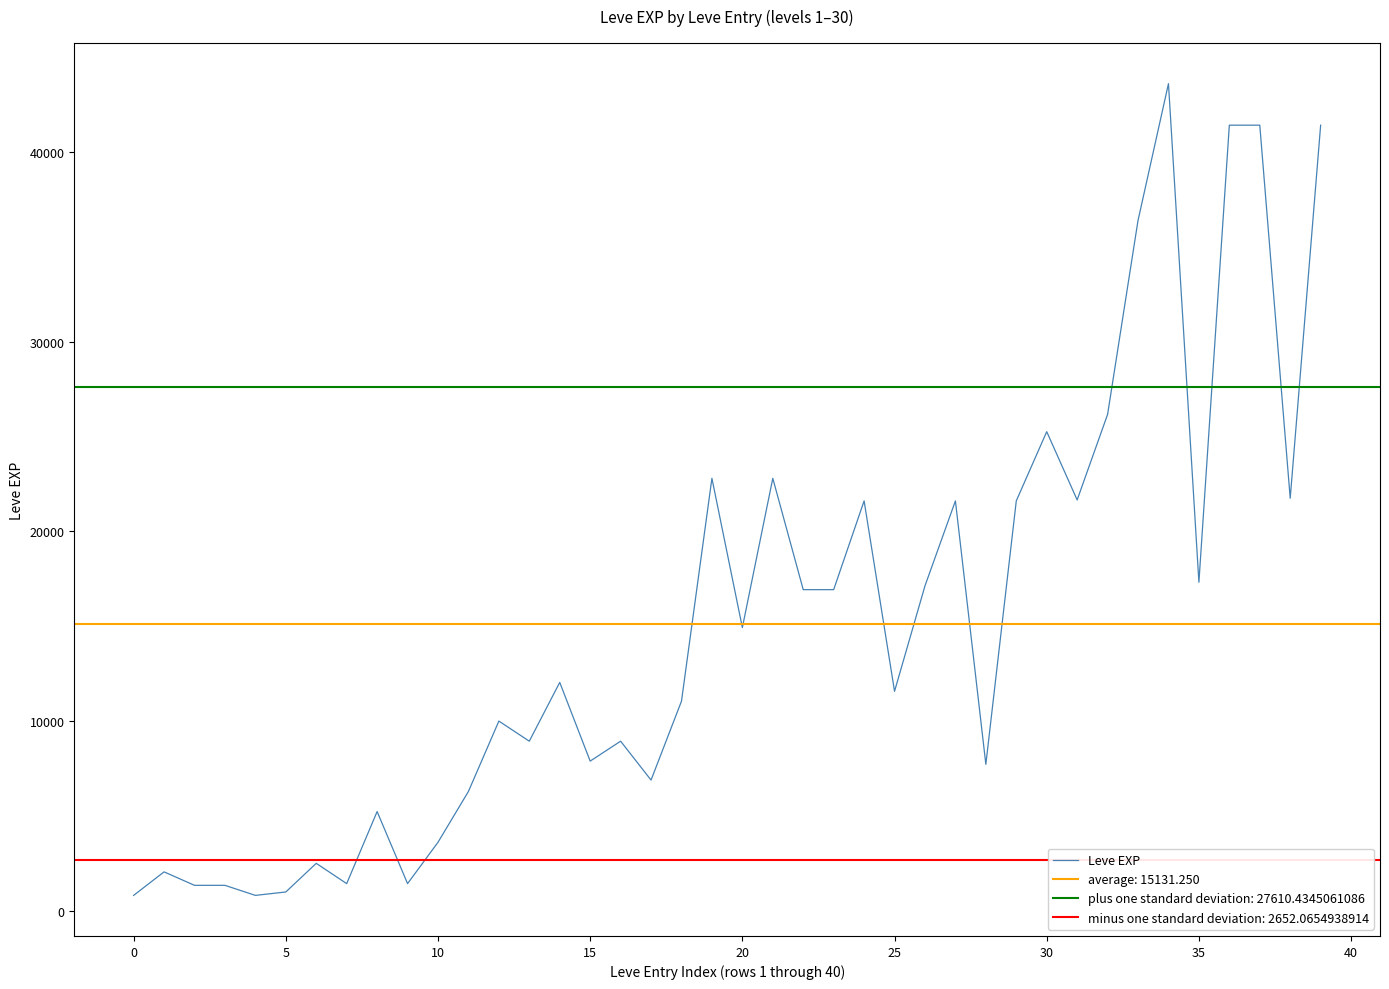

What is the greatest value displayed?

43600